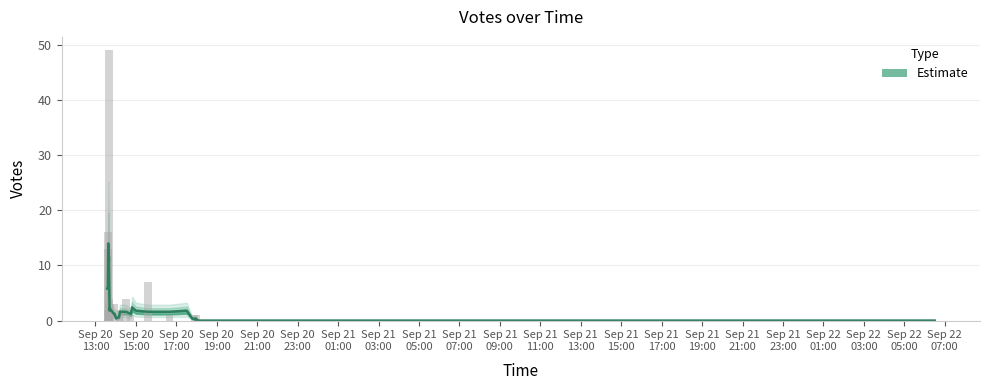

Rank the categories by value from lowest to highest.

13, 14, 15, 16, 18, 19, 22, 23, 24, 25, 26, 27, 28, 29, 30, 31, 32, 34, 35, 36, 37, 39, 10, 11, 12, 17, 20, 21, 33, 6, 9, 1, 5, 7, 8, 38, 4, 2, 3, 0